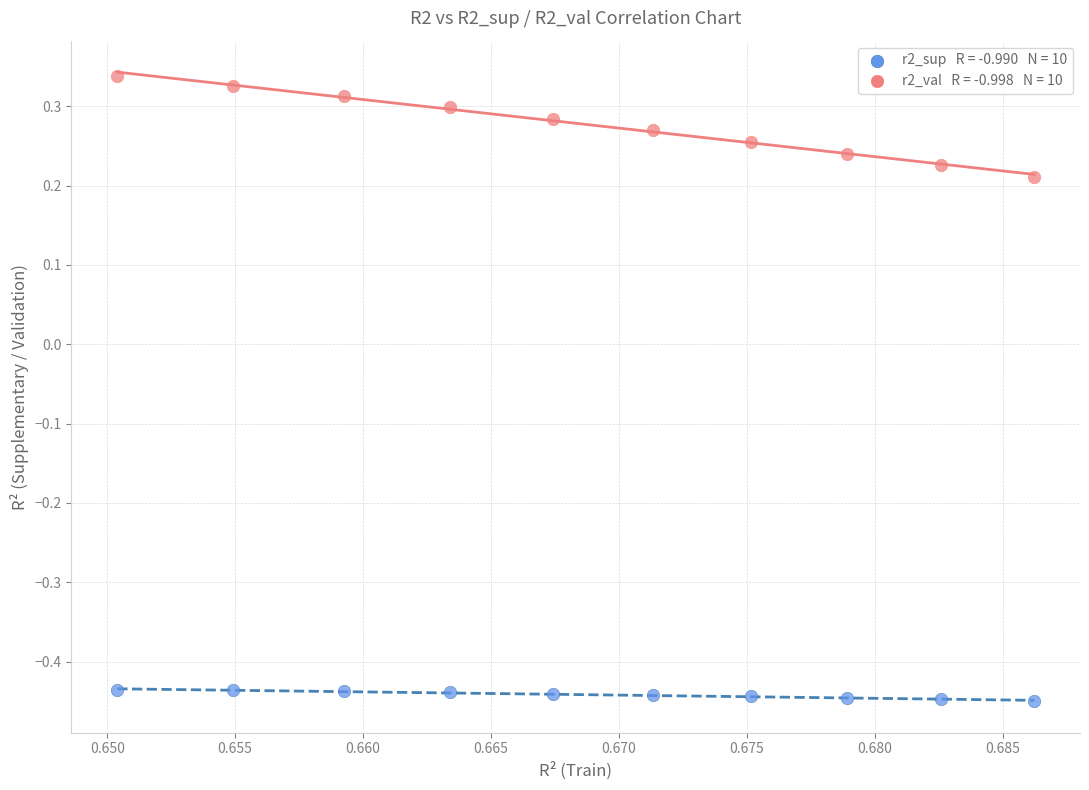

Across all data points, what is the range of Y values (max minus min)?

0.8